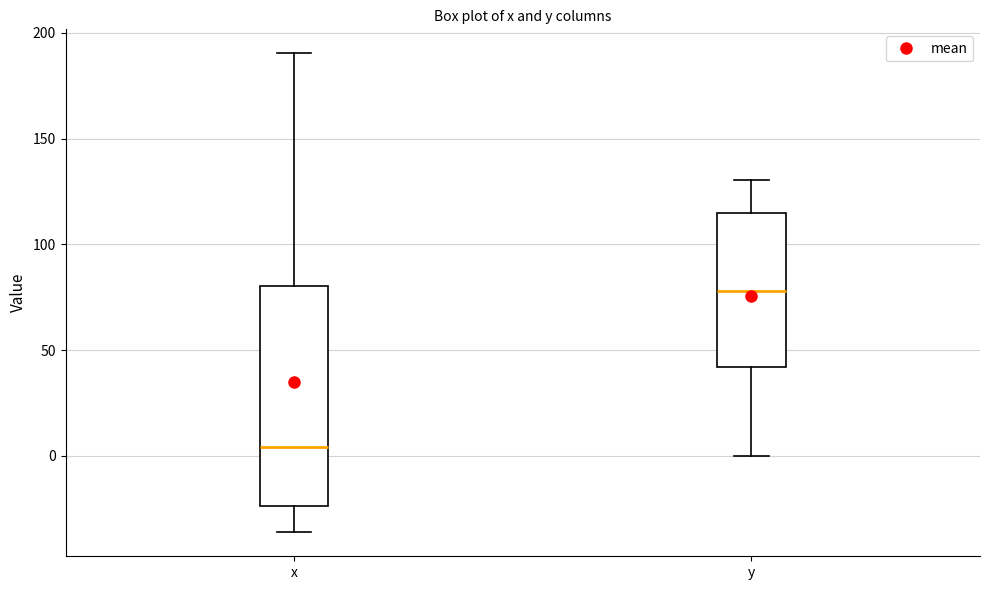

Reading left to right, read every box against the y-axis: the position of its median line, the range the box covers, and the ends of its whiskers. The values are not printed on the chart, so give them approximately, as read against the axis.

x: median 5, box -25 to 80, whiskers -35 to 190
y: median 80, box 40 to 115, whiskers 0 to 130